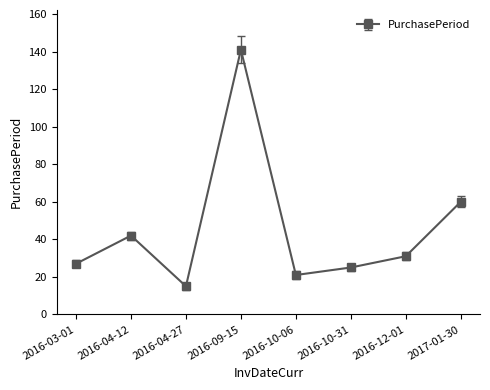

What is the difference between the maximum and minimum values?

126